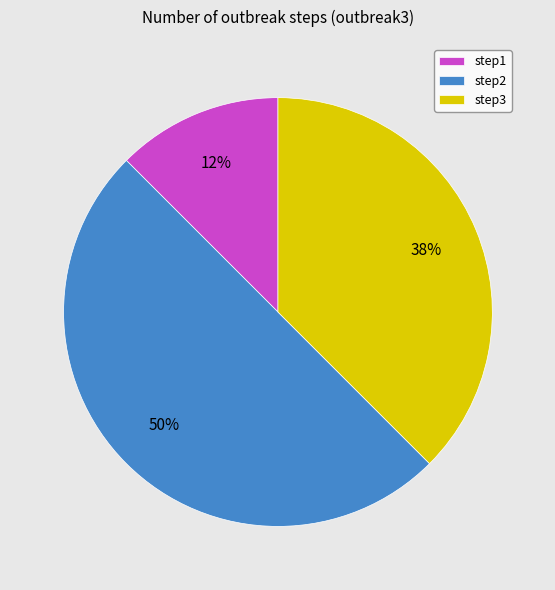

Which slice is the largest?

step2